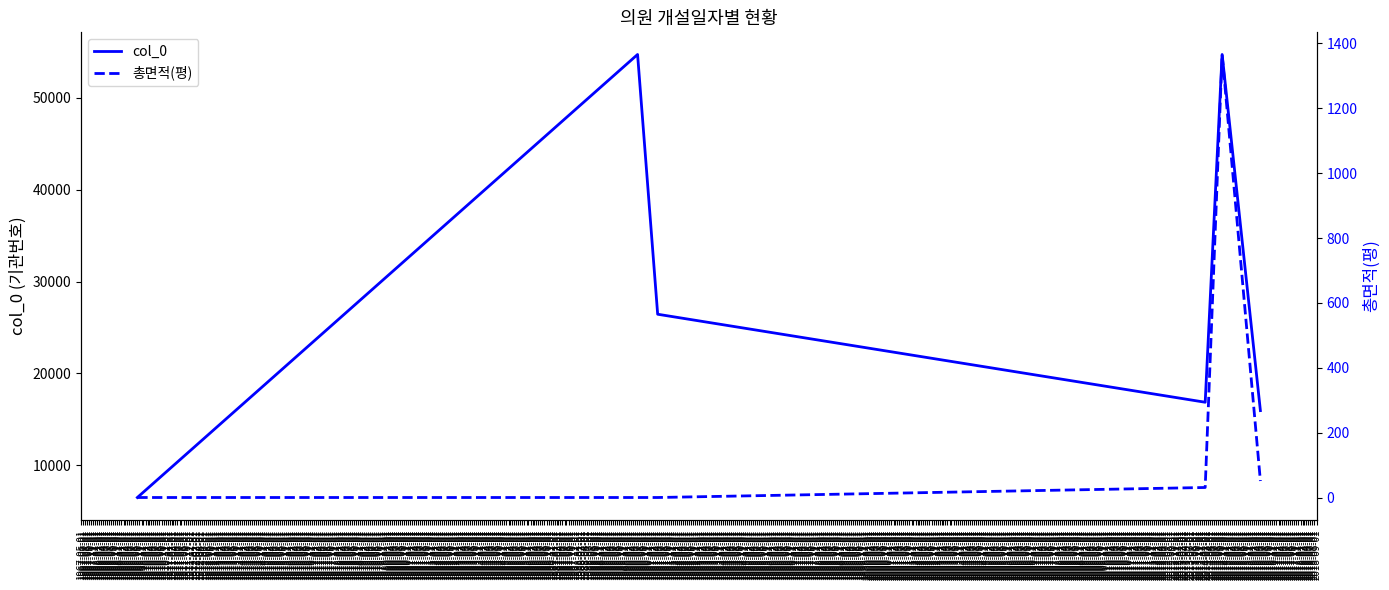

What is the minimum value for col_0?

6484